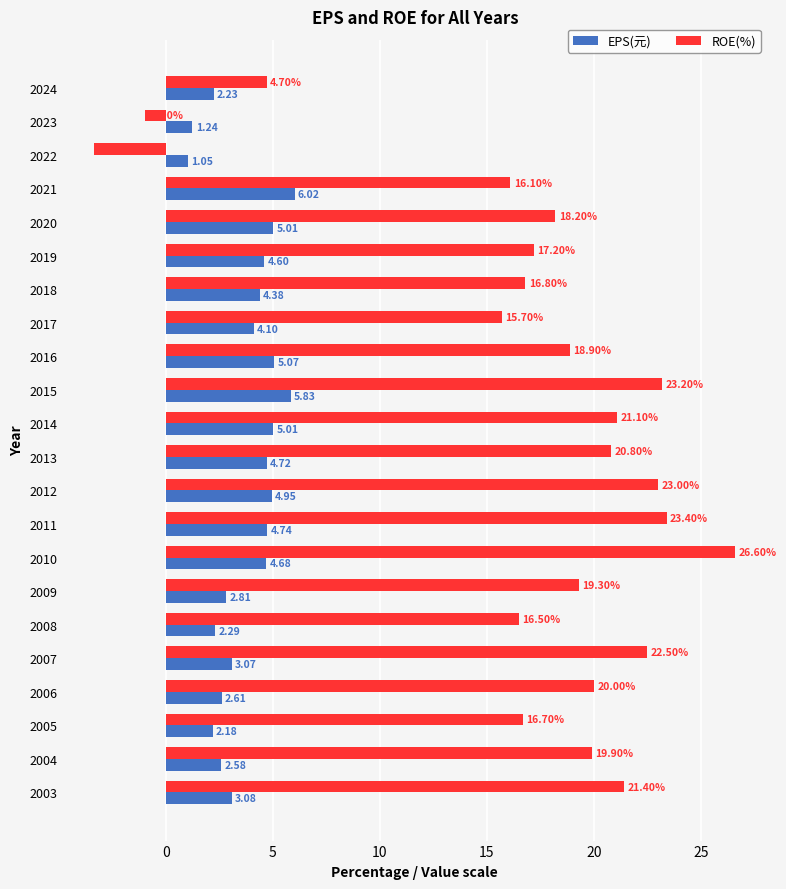

Which series changed the most between 2007 and 2004?

ROE(%)